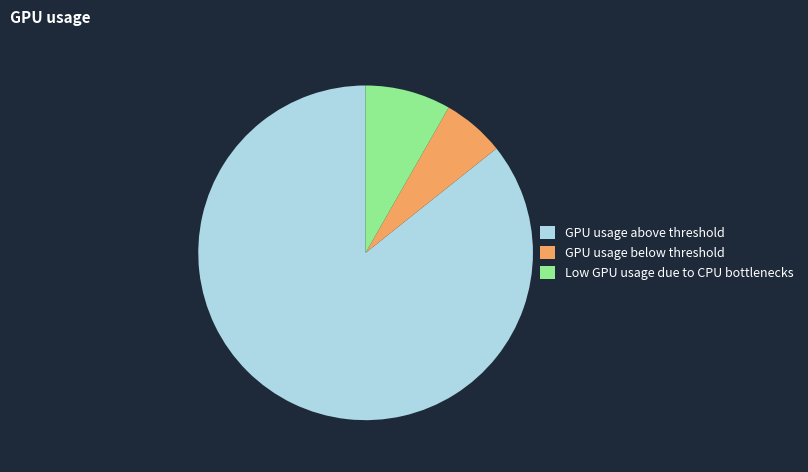

What is the smallest slice in the pie chart?

GPU usage below threshold